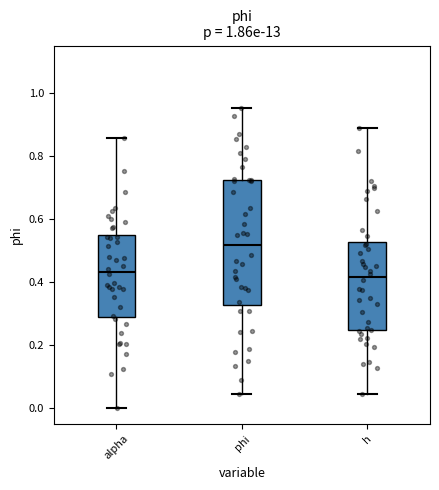

Reading left to right, read every box against the y-axis: the position of its median line, the range the box covers, and the ends of its whiskers. The values are not printed on the chart, so give them approximately, as read against the axis.

alpha: median 0.44, box 0.30 to 0.54, whiskers 0.00 to 0.86
phi: median 0.52, box 0.32 to 0.72, whiskers 0.04 to 0.96
h: median 0.42, box 0.24 to 0.52, whiskers 0.04 to 0.88